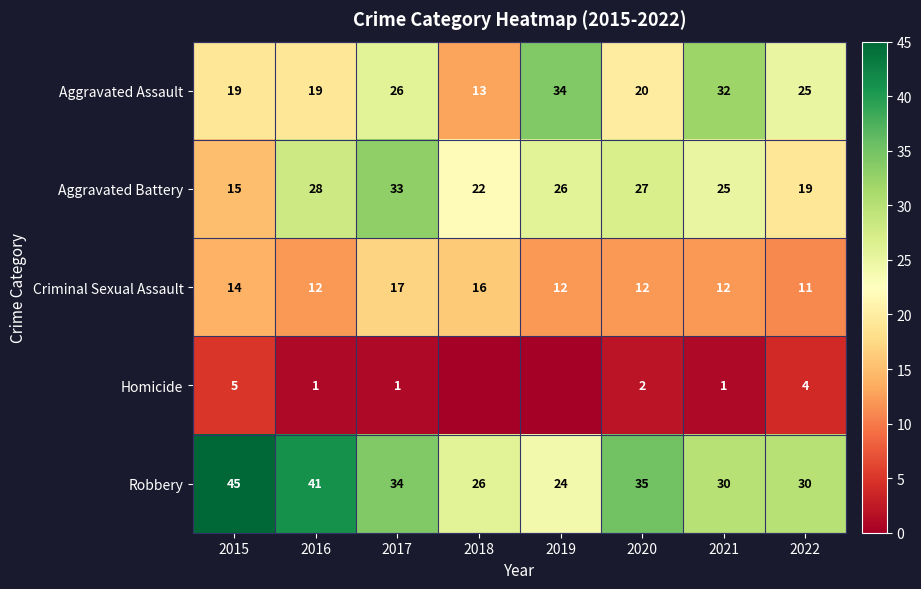

What is the maximum value for Aggravated Assault?

34